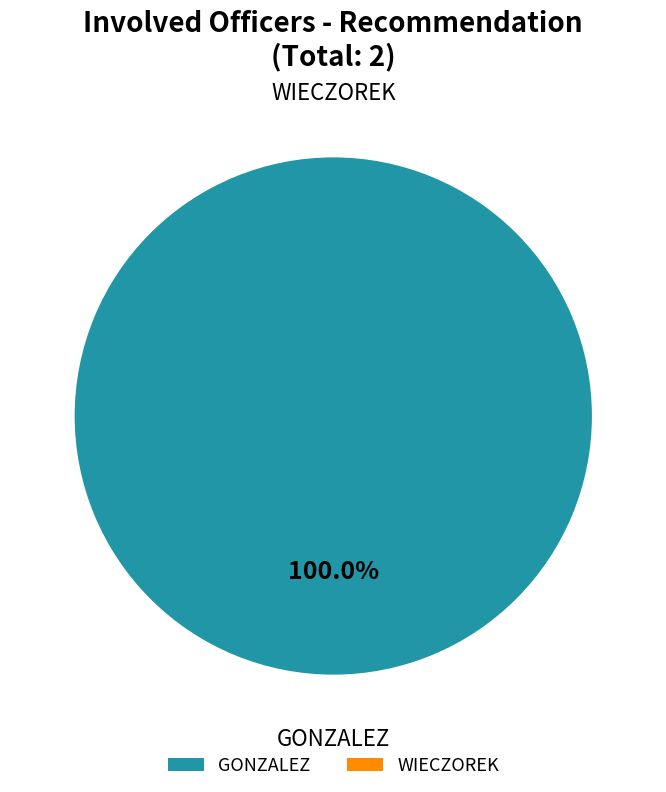

To the nearest percent, what is the difference between the GONZALEZ and WIECZOREK slice percentages?

100%